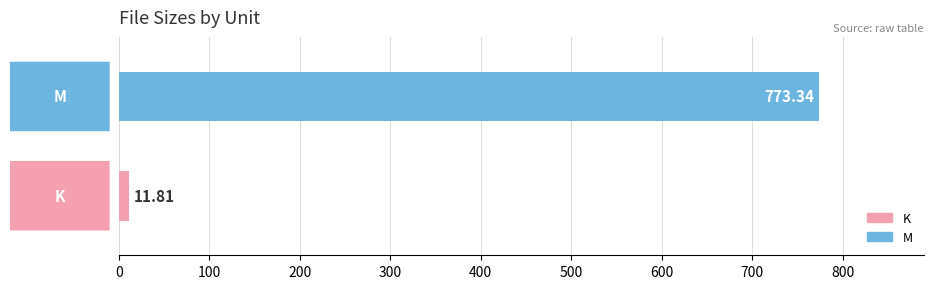

What is the average value?

392.6